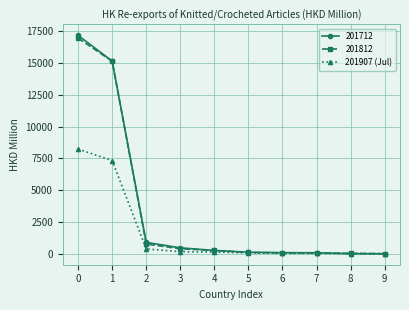

What is the maximum value shown in the chart?

17159.2